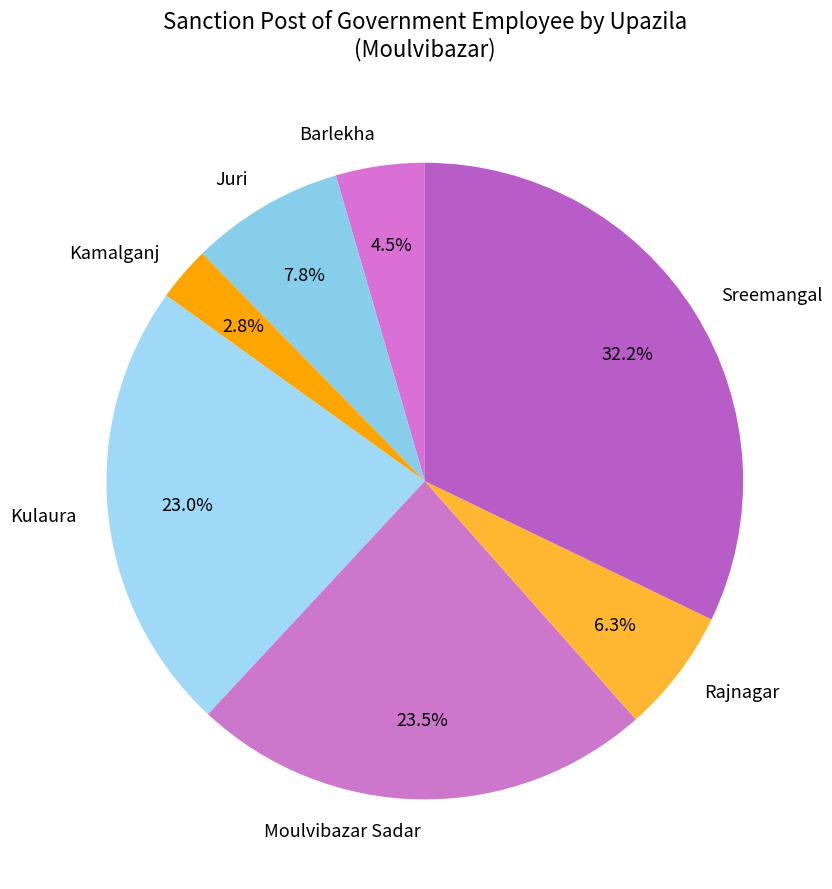

Is it true that Rajnagar is 6% of the pie?

True